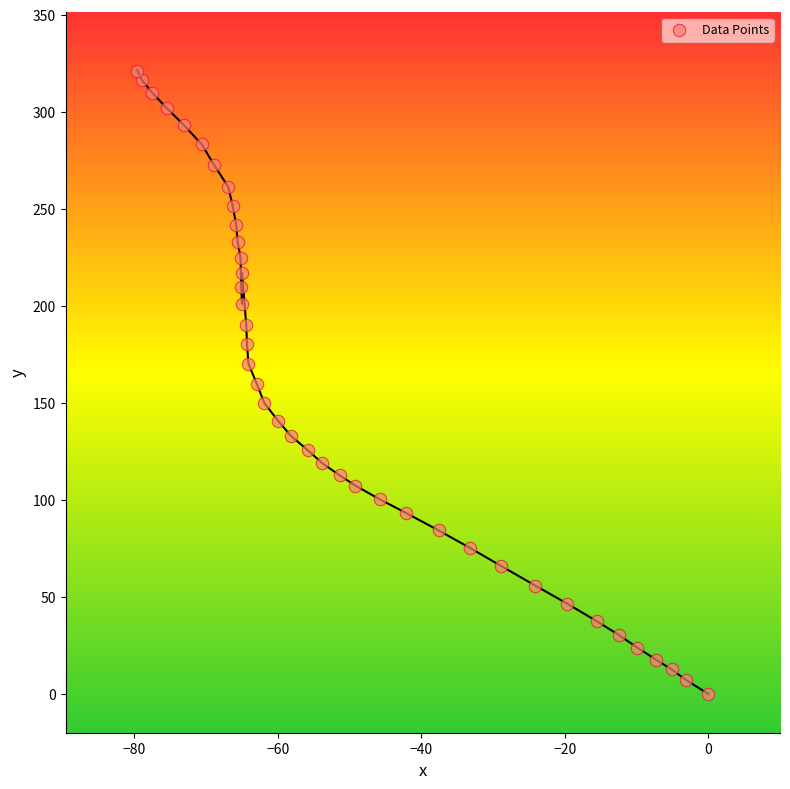

What is the range of Y values (max minus min)?

321.3